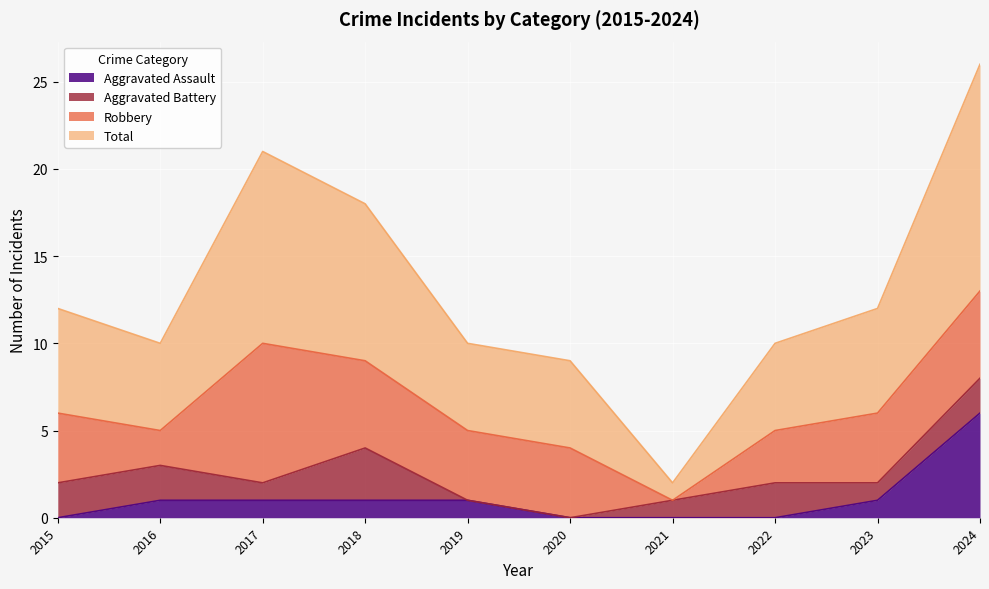

How many data points in Total are above 12?

3